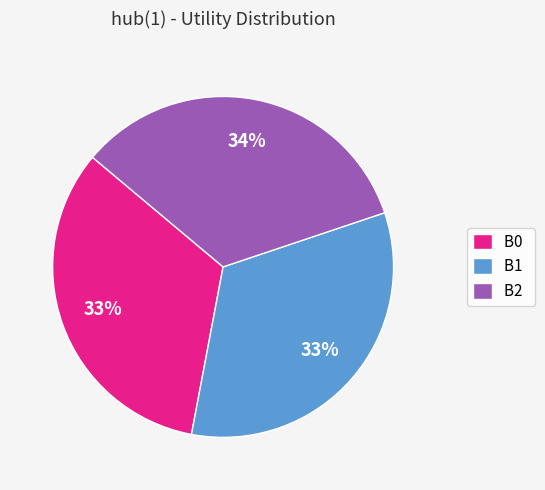

True or false: B0 accounts for 48% of the total.

False